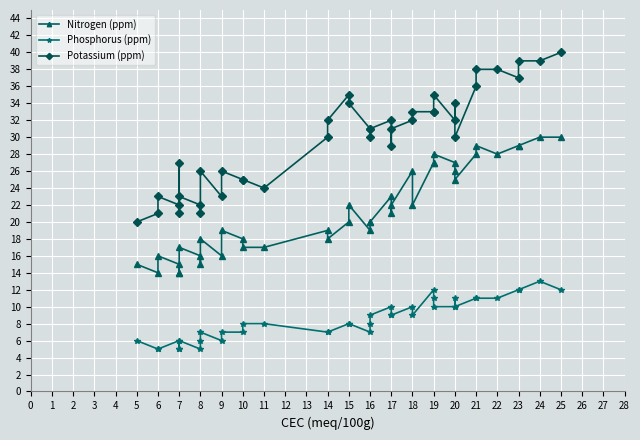

What is the sum of all Potassium (ppm) values?

1193